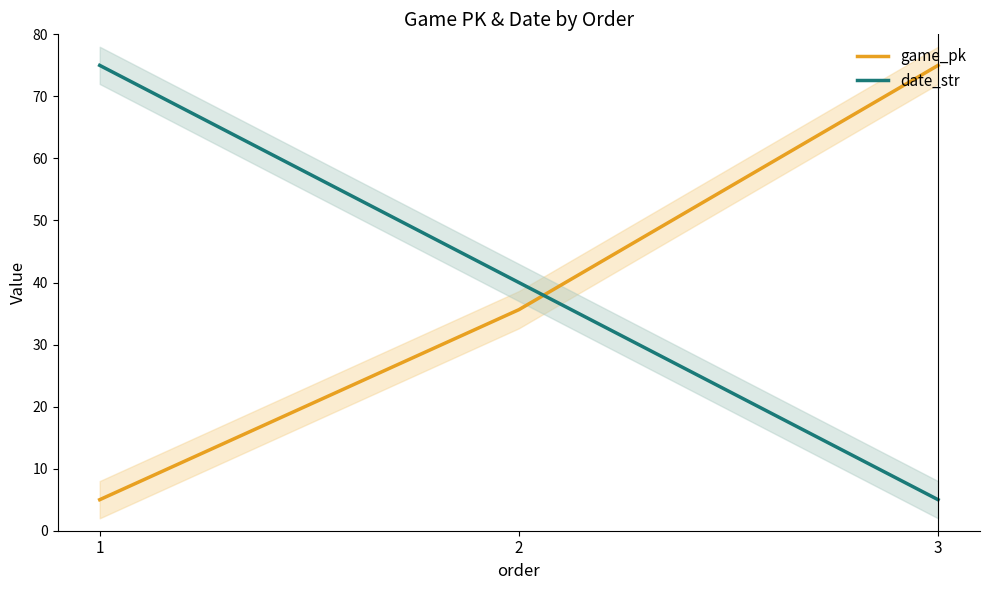

What is the approximate value of game_pk at 1?

5.0